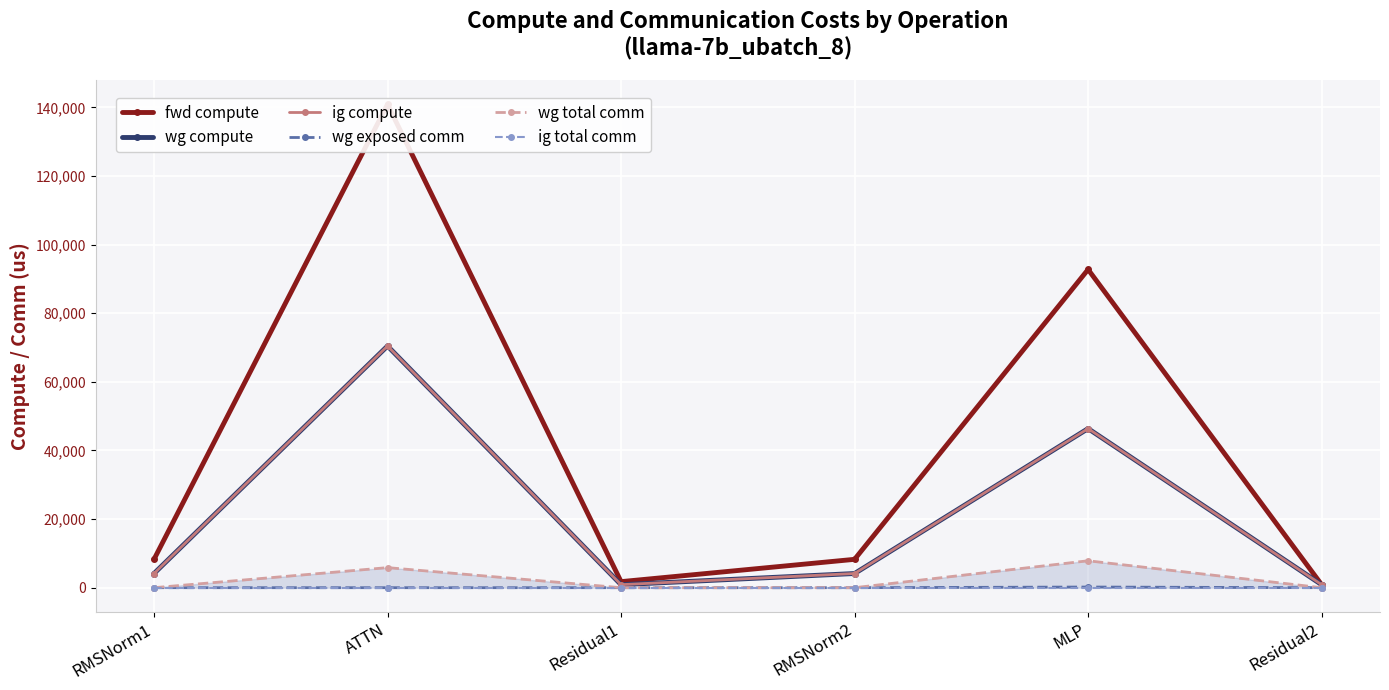

Reading left to right, extract all data points from this chart.

fwd compute: 8270.1	140927.0	1766.4	8270.1	92778.2	883.2
wg compute: 4135.0	70463.5	883.2	4135.0	46389.1	883.2
ig compute: 4135.0	70463.5	883.2	4135.0	46389.1	883.2
wg exposed comm: 0.0	0.0	0.0	0.0	195.4	0.0
wg total comm: 0.0	5855.3	0.0	0.0	7851.5	0.0
ig total comm: 0.0	0.0	0.0	0.0	0.0	0.0